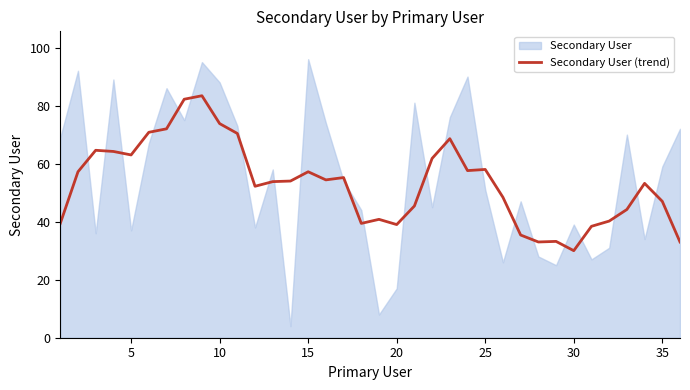

What is the difference between the maximum and minimum values?

53.4